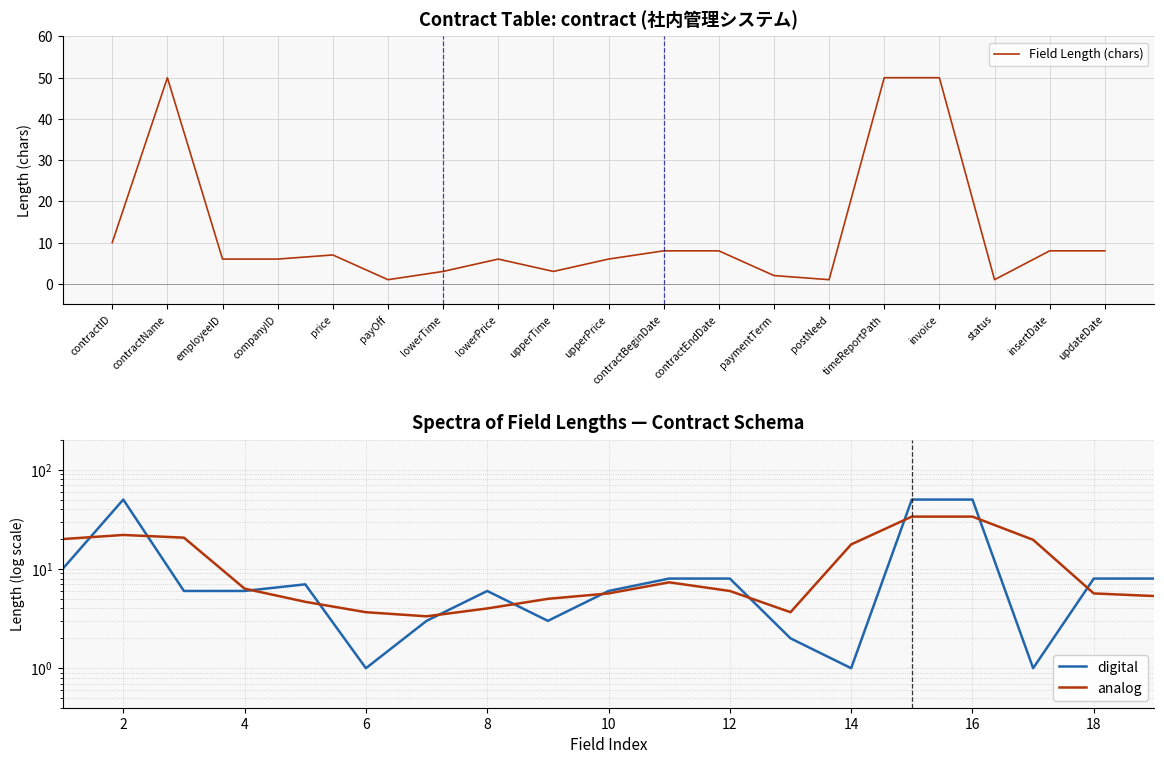

Where is Field Length (chars) nearest to the value 25?

contractID